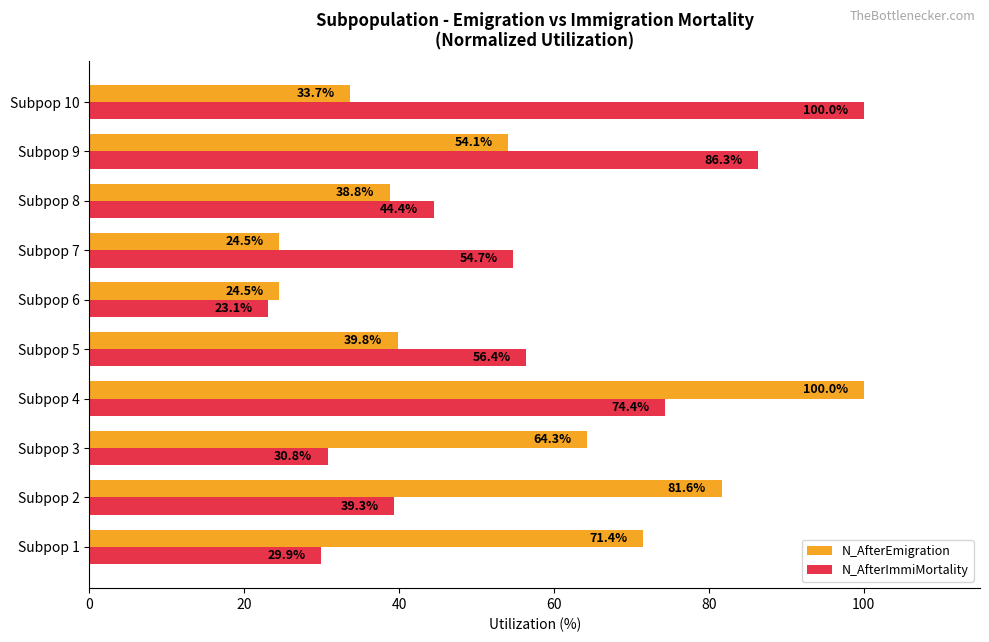

How many categories are shown in the chart?

10